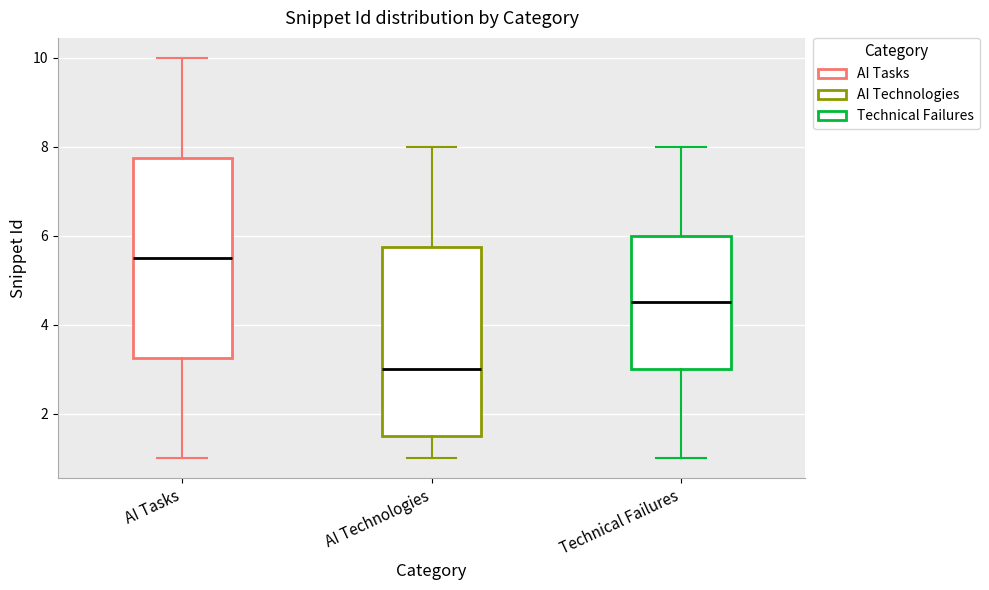

Where does the lower whisker of the box for AI Technologies end on the y-axis? The values are not printed on the chart, so give them approximately, as read against the axis.

1.0